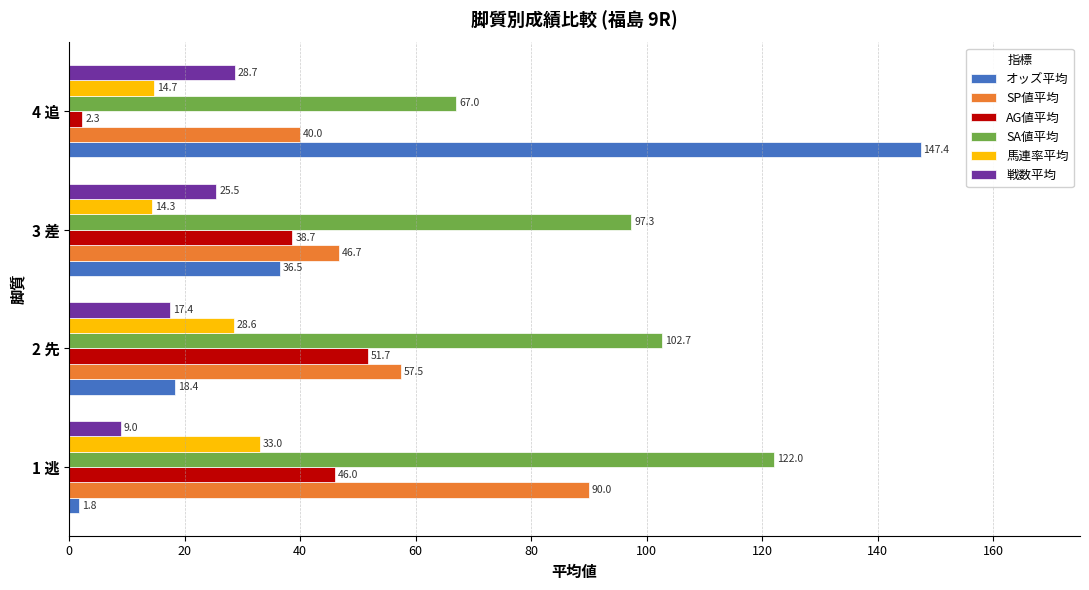

What is the difference between the highest and lowest values at 1 逃?

120.2